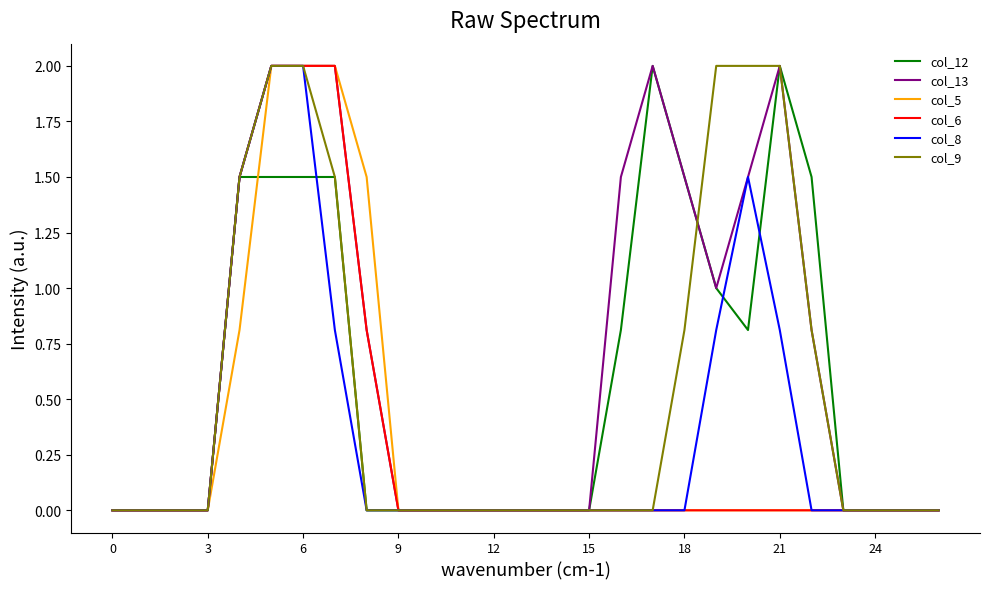

Which series has the largest total across all categories?

col_13